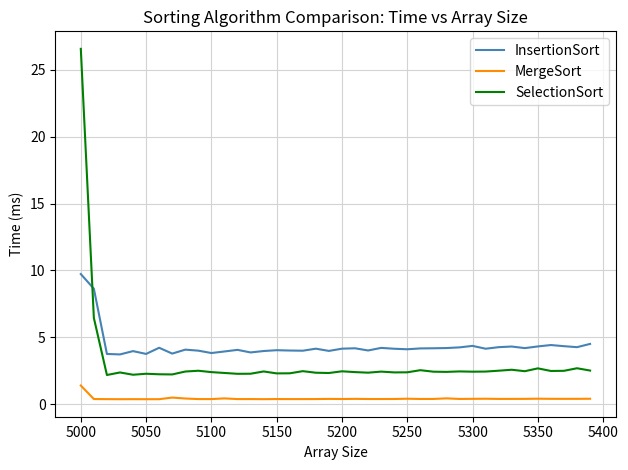

Which series has the largest total across all categories?

InsertionSort